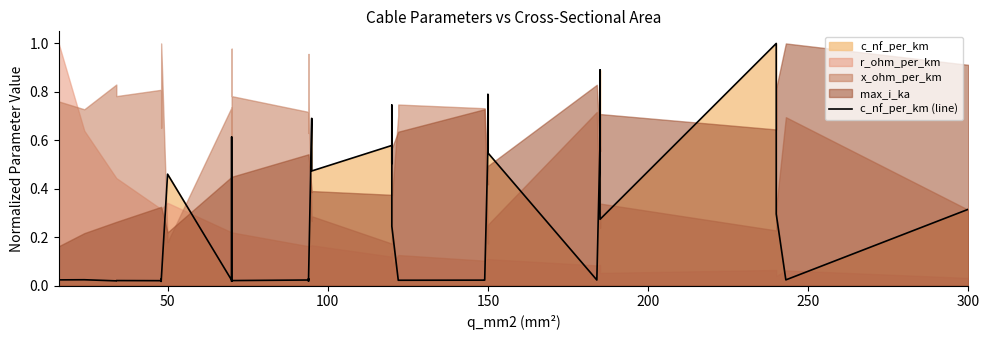

What is the difference between the second highest and minimum values?

0.9